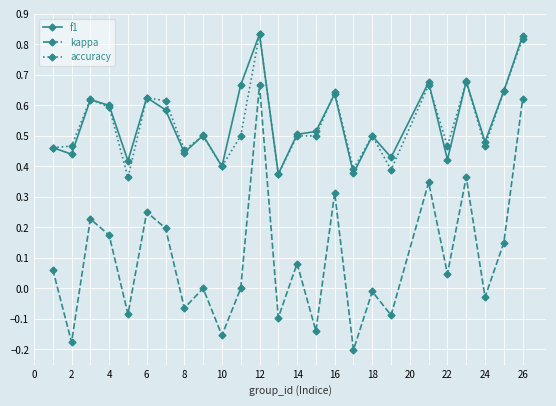

True or false: kappa and f1 cross at least once.

False